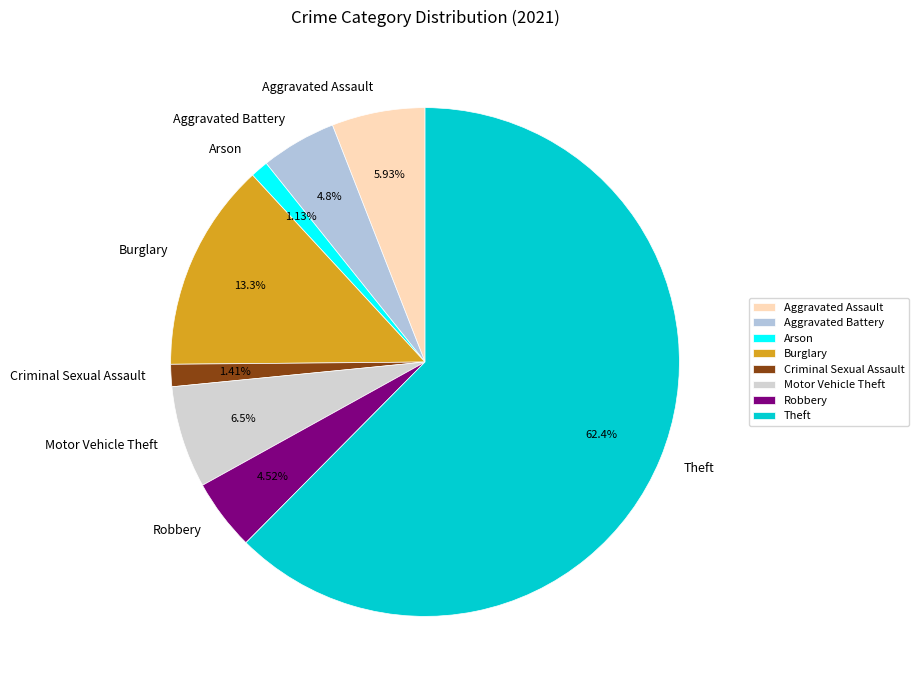

To the nearest percent, what percentage of the pie is Criminal Sexual Assault?

1%